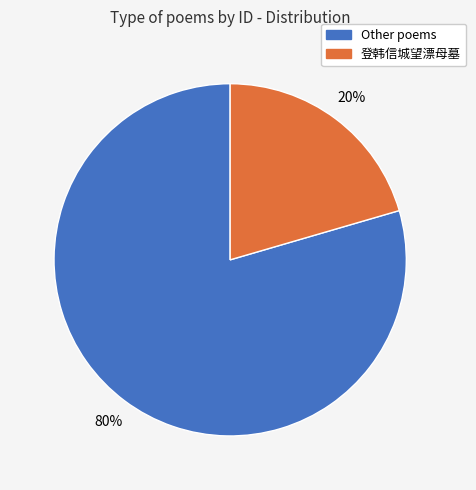

Is it true that 登韩信城望漂母墓 is 20% of the pie?

True